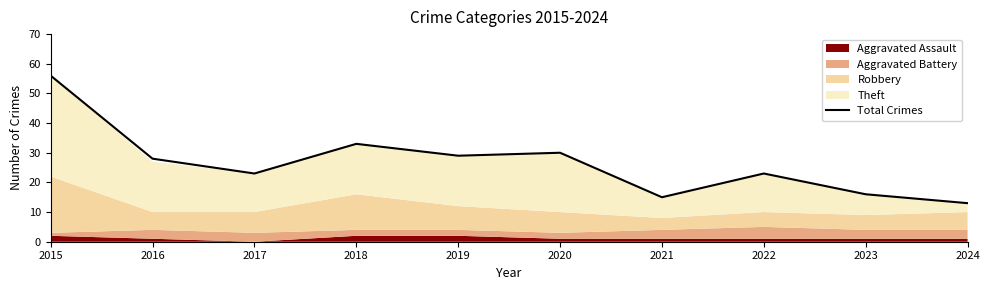

List the labels in order of value, largest first.

2015, 2018, 2020, 2019, 2016, 2017, 2022, 2023, 2021, 2024